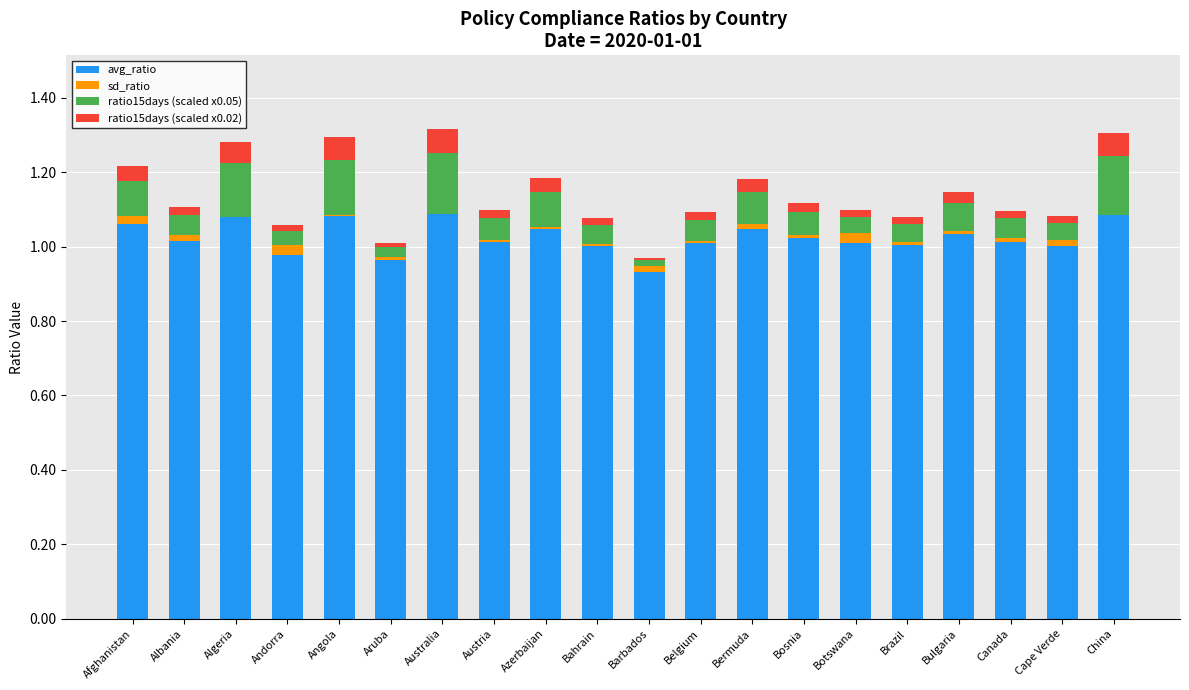

The value of avg_ratio at Afghanistan is 1.1. True or false?

True